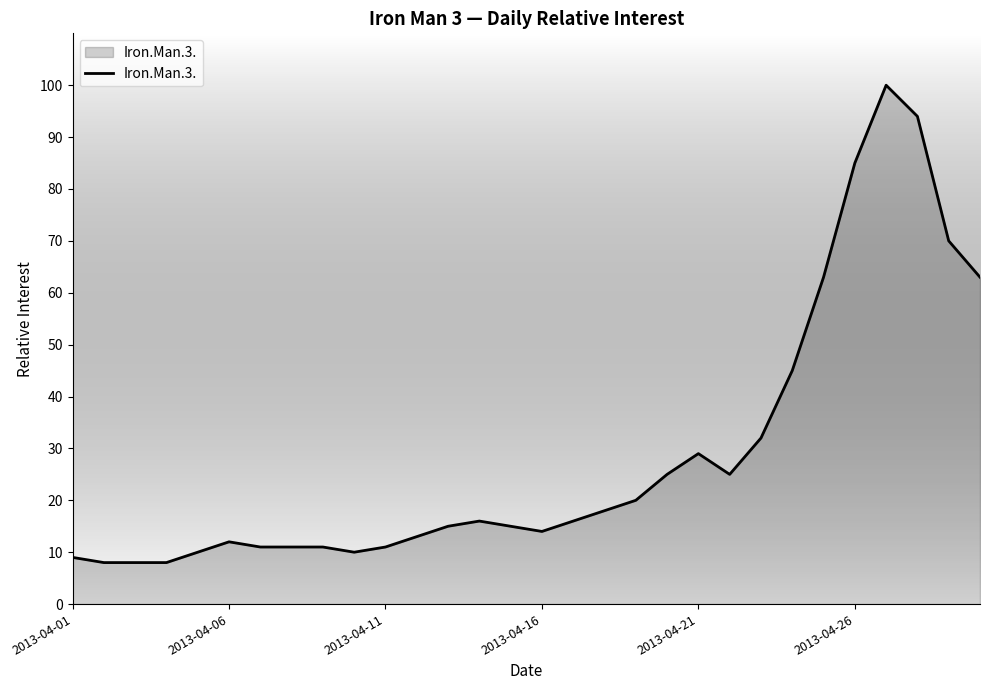

What is the greatest value displayed?

100